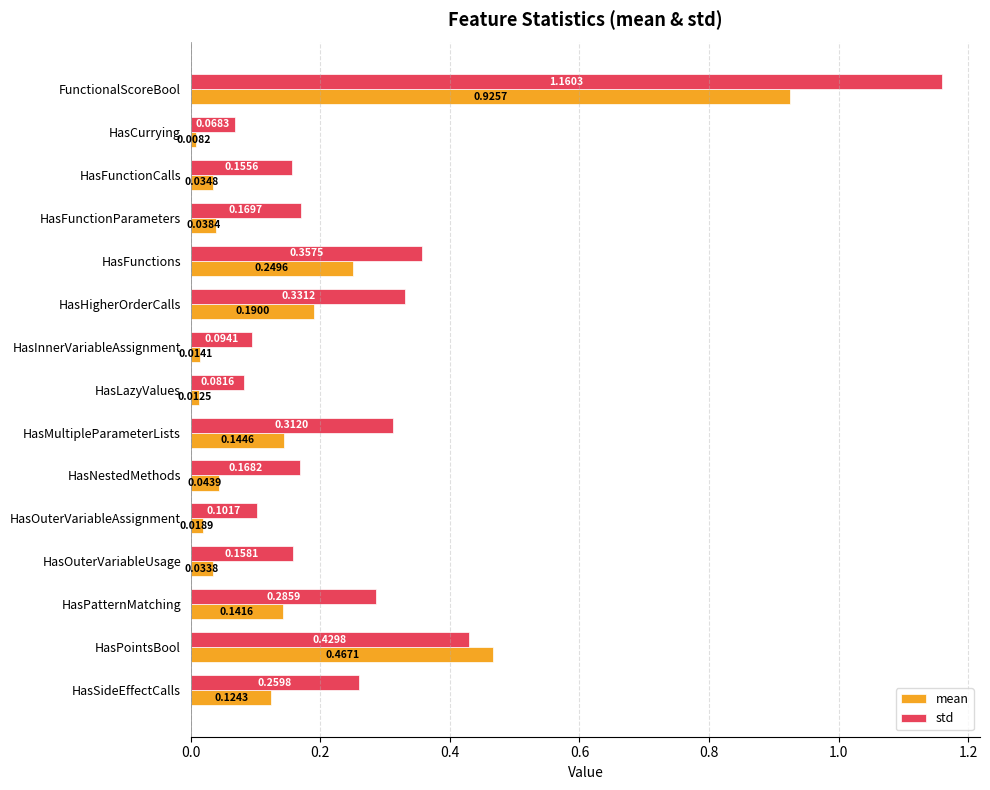

What are all the series names shown in the legend?

mean, std